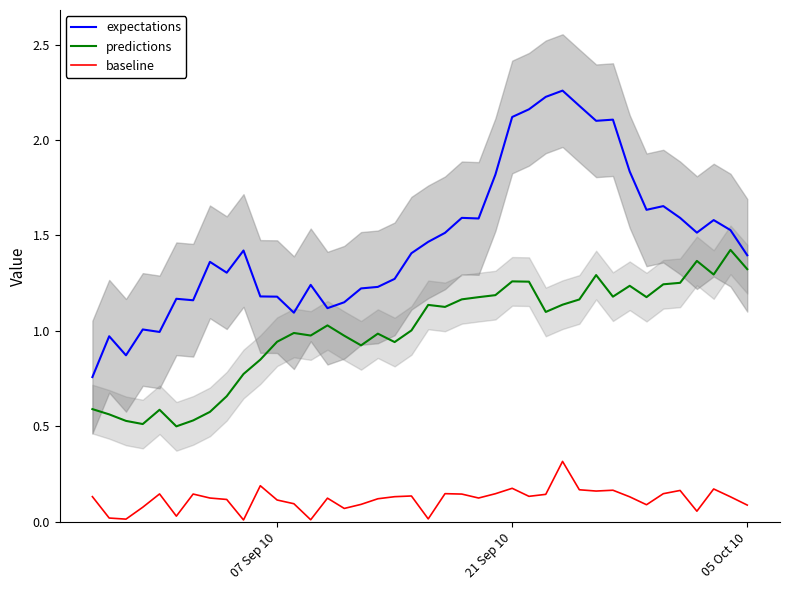

Reading left to right, list all the values displayed in this chart.

expectations: 0.8	1.0	0.9	1.0	1.0	1.2	1.2	1.4	1.3	1.4	1.2	1.2	1.1	1.2	1.1	1.2	1.2	1.2	1.3	1.4	1.5	1.5	1.6	1.6	1.8	2.1	2.2	2.2	2.3	2.2	2.1	2.1	1.8	1.6	1.7	1.6	1.5	1.6	1.5	1.4
predictions: 0.6	0.6	0.5	0.5	0.6	0.5	0.5	0.6	0.7	0.8	0.8	0.9	1.0	1.0	1.0	1.0	0.9	1.0	0.9	1.0	1.1	1.1	1.2	1.2	1.2	1.3	1.3	1.1	1.1	1.2	1.3	1.2	1.2	1.2	1.2	1.3	1.4	1.3	1.4	1.3
baseline: 0.1	0.0	0.0	0.1	0.1	0.0	0.1	0.1	0.1	0.0	0.2	0.1	0.1	0.0	0.1	0.1	0.1	0.1	0.1	0.1	0.0	0.1	0.1	0.1	0.1	0.2	0.1	0.1	0.3	0.2	0.2	0.2	0.1	0.1	0.1	0.2	0.1	0.2	0.1	0.1